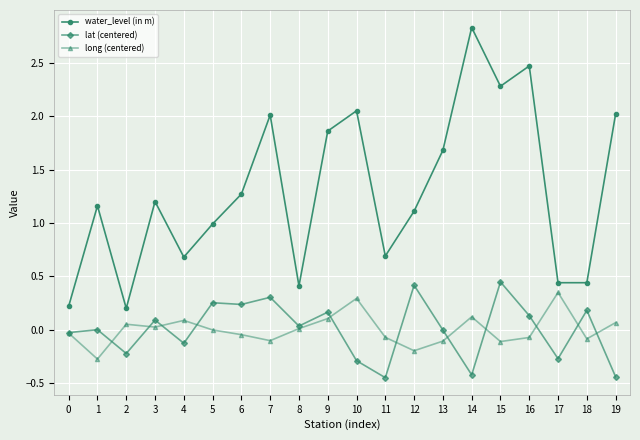

What is the maximum value shown in the chart?

2.8